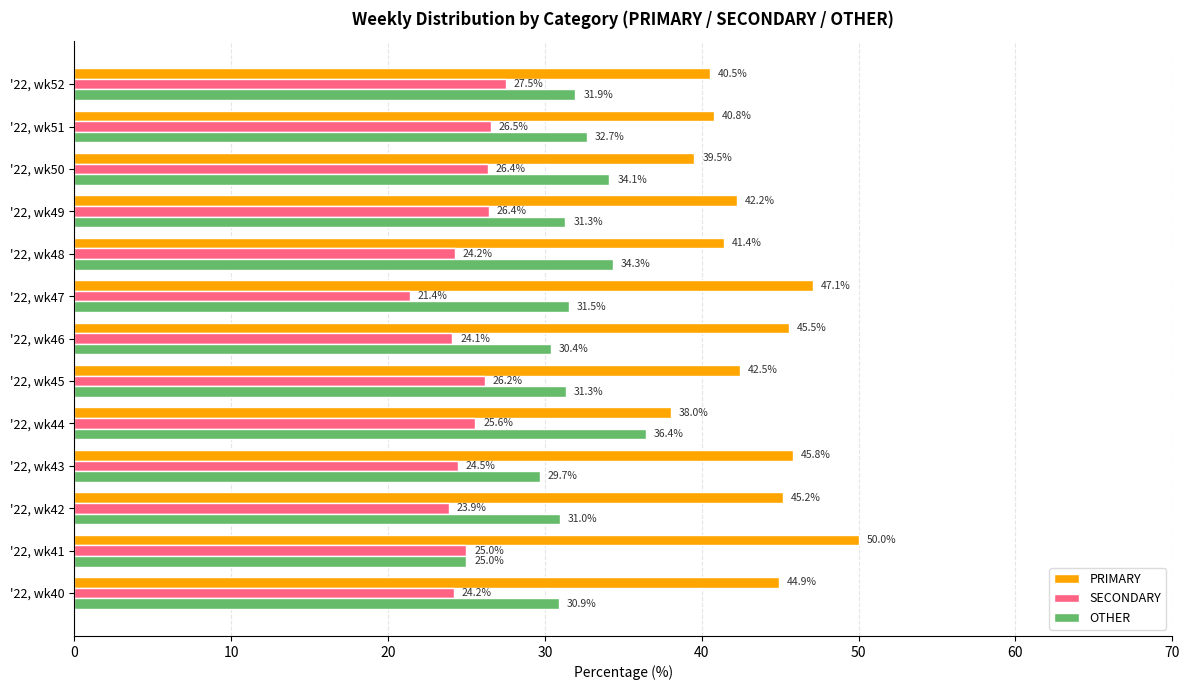

What is the spread (max minus min) of values at '22, wk40?

20.7